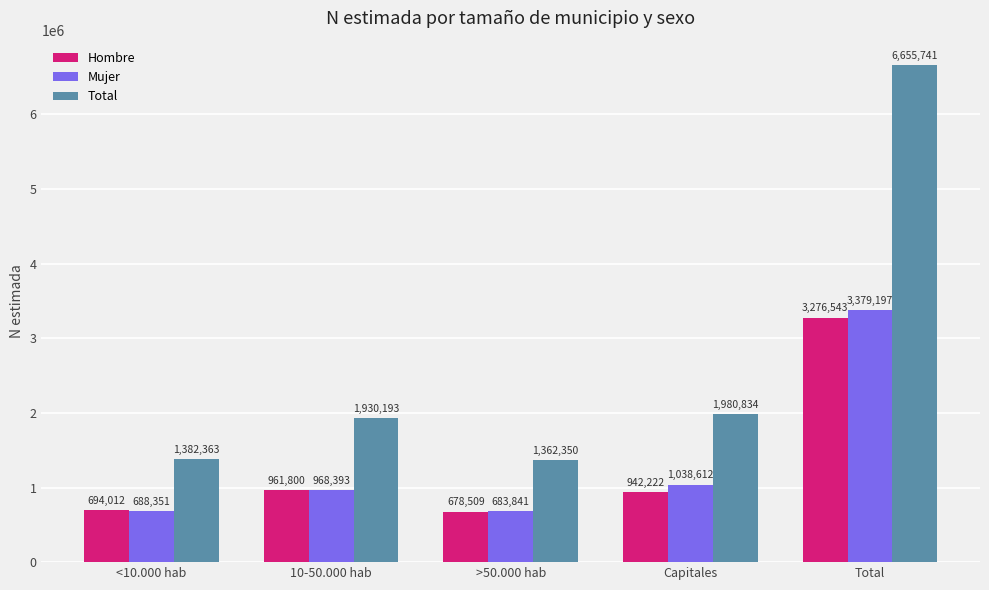

How many values in the Hombre series are below 942222?

2